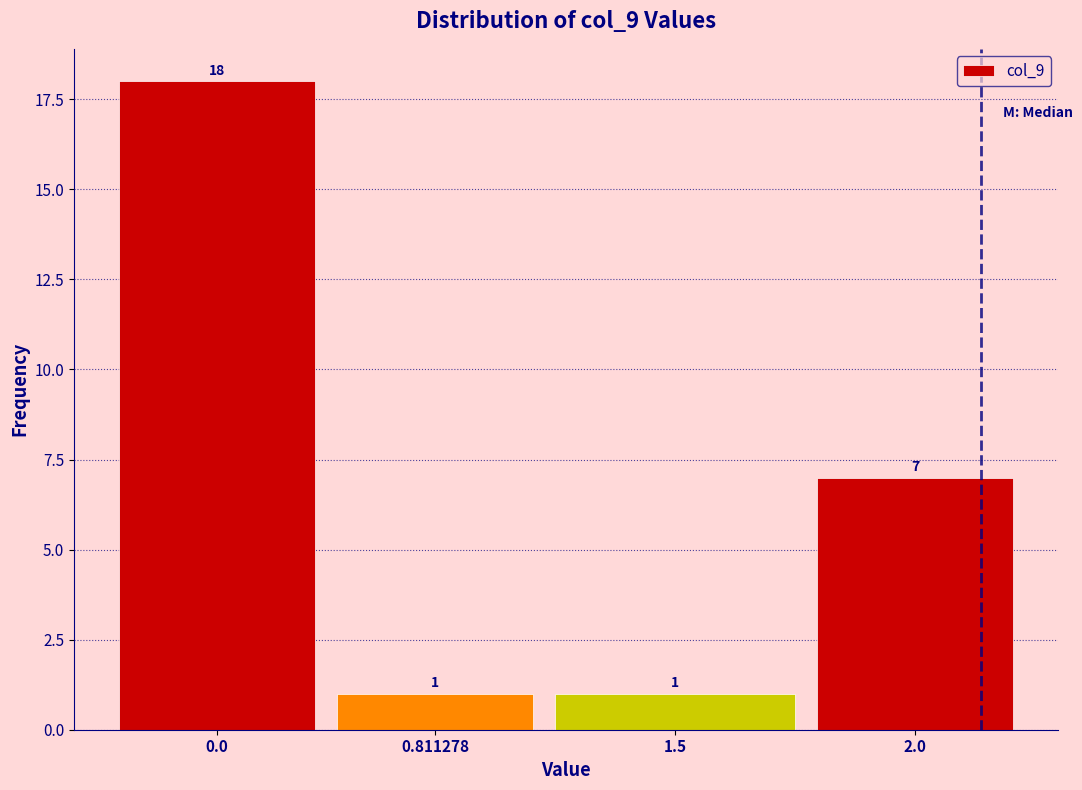

Reading left to right, transcribe all the data shown in this chart.

18	1	1	7